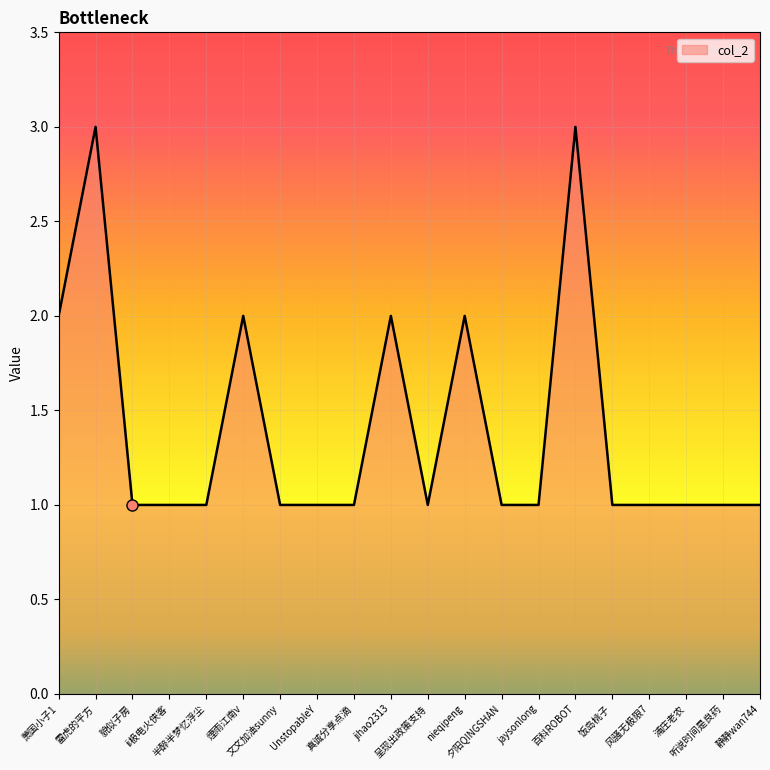

The chart shows a value of 1 at nieqipeng. True or false?

False